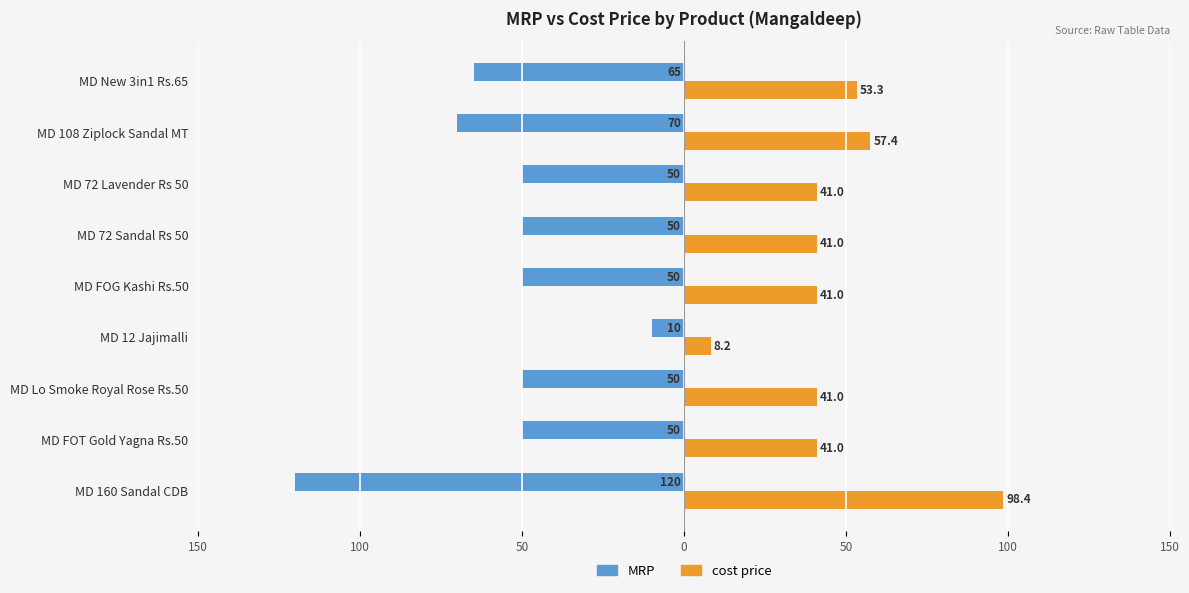

Reading left to right, transcribe all the data shown in this chart.

MRP: -120.0	-50.0	-50.0	-10.0	-50.0	-50.0	-50.0	-70.0	-65.0
cost price: 98.4	41.0	41.0	8.2	41.0	41.0	41.0	57.4	53.3